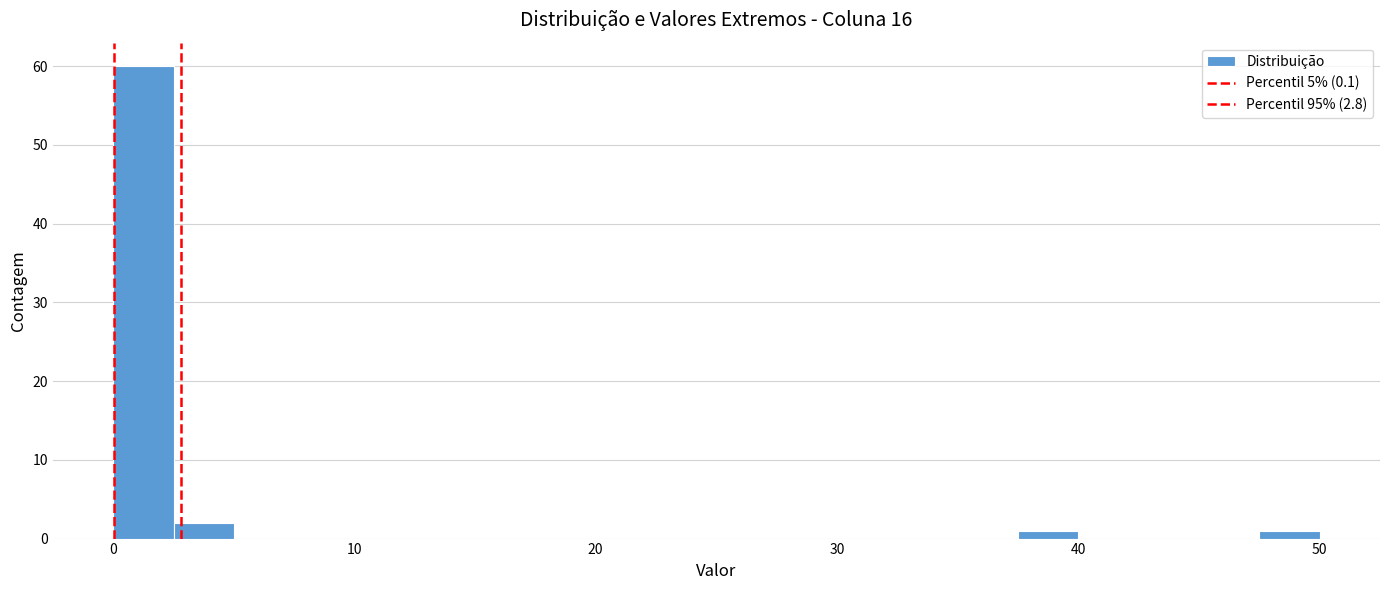

Around what value on the x-axis is the tallest bar? Give the approximate position of its centre, as read against the axis.

1